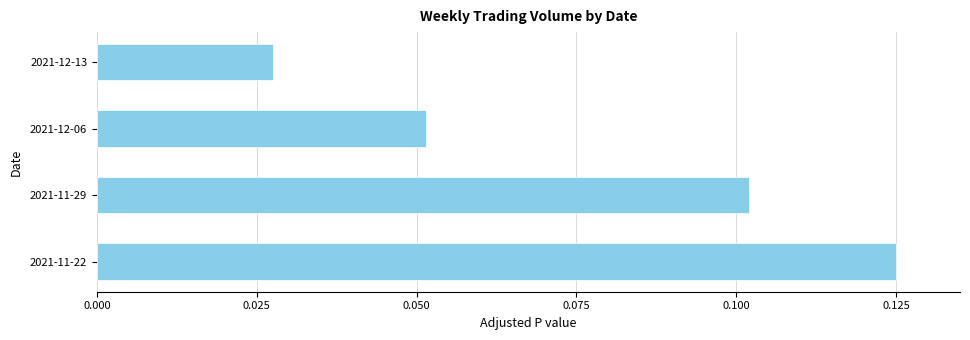

What is the sum of all values?

0.3